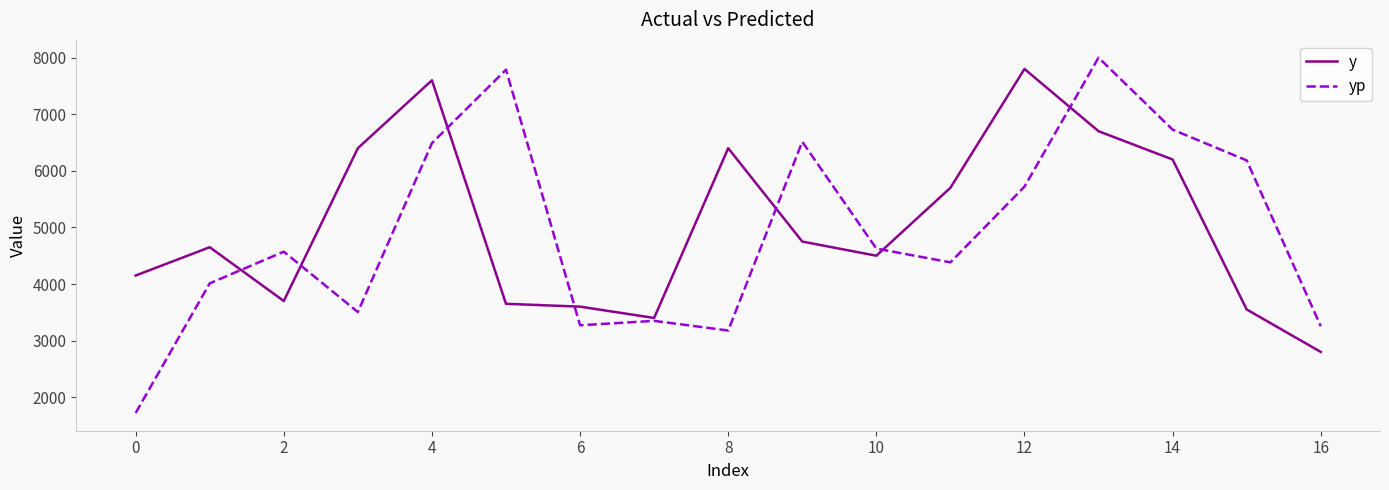

Which series has the widest spread of values?

yp